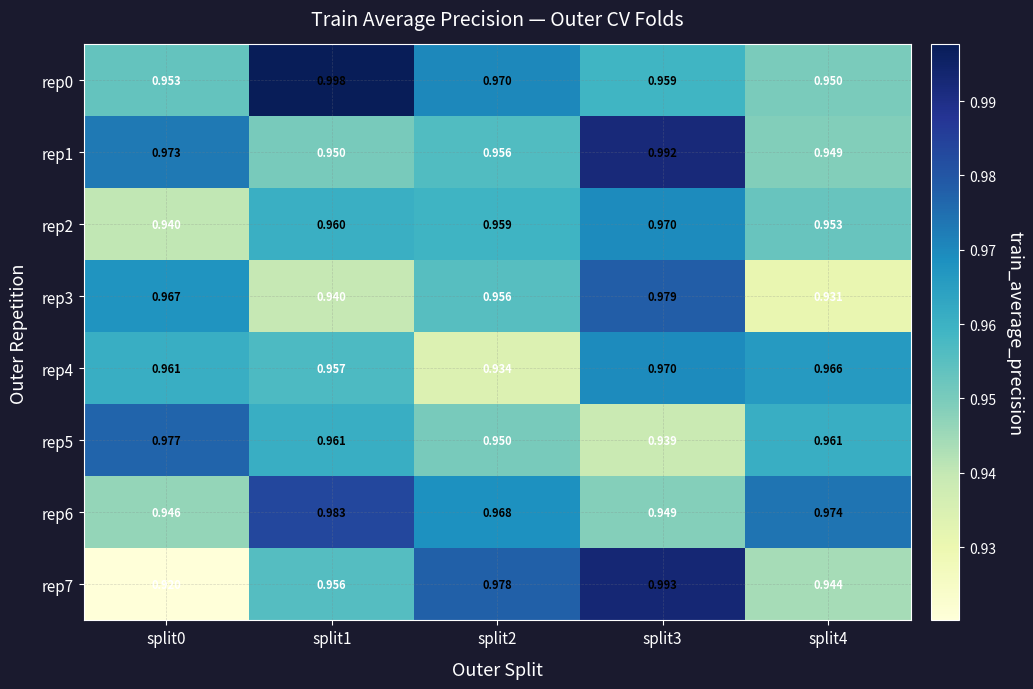

At how many categories does at least one series exceed 0?

5